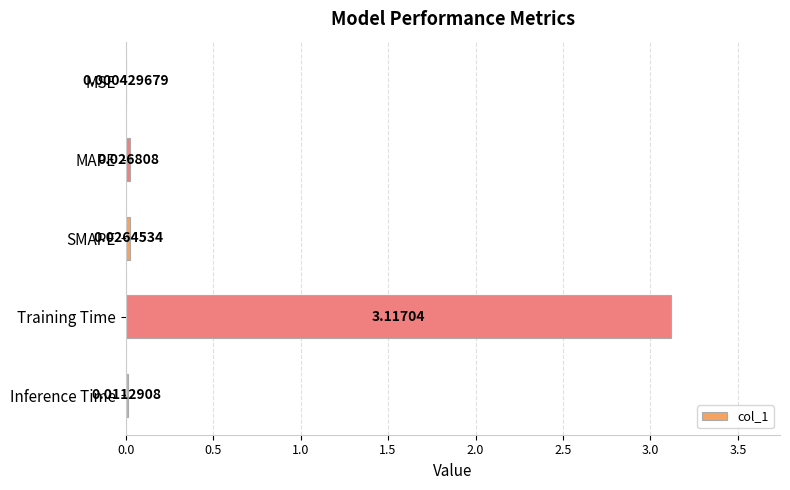

Where is the data nearest to the value 1?

MAPE